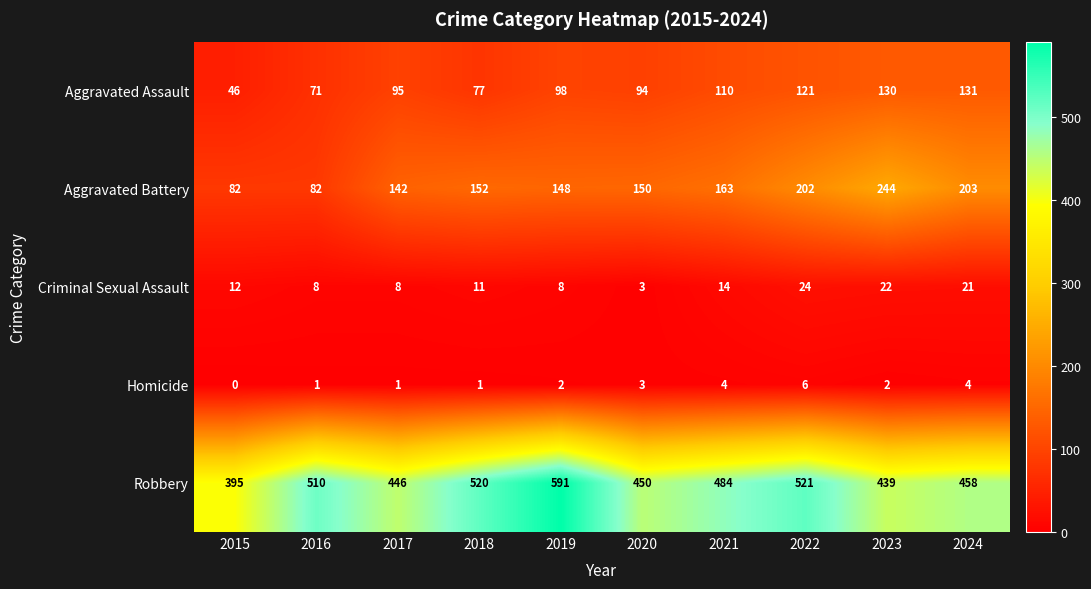

Which series has the largest range (max minus min)?

Robbery